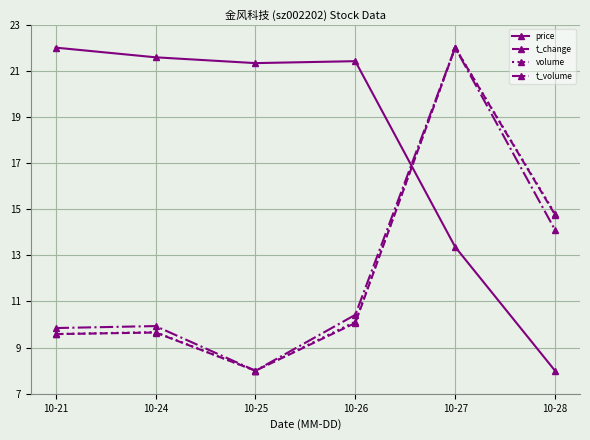

Reading left to right, transcribe all the data shown in this chart.

price: 22.0	21.6	21.3	21.4	13.4	8.0
t_change: 9.6	9.7	8.0	10.1	22.0	14.8
volume: 9.6	9.7	8.0	10.1	22.0	14.8
t_volume: 9.8	9.9	8.0	10.4	22.0	14.1